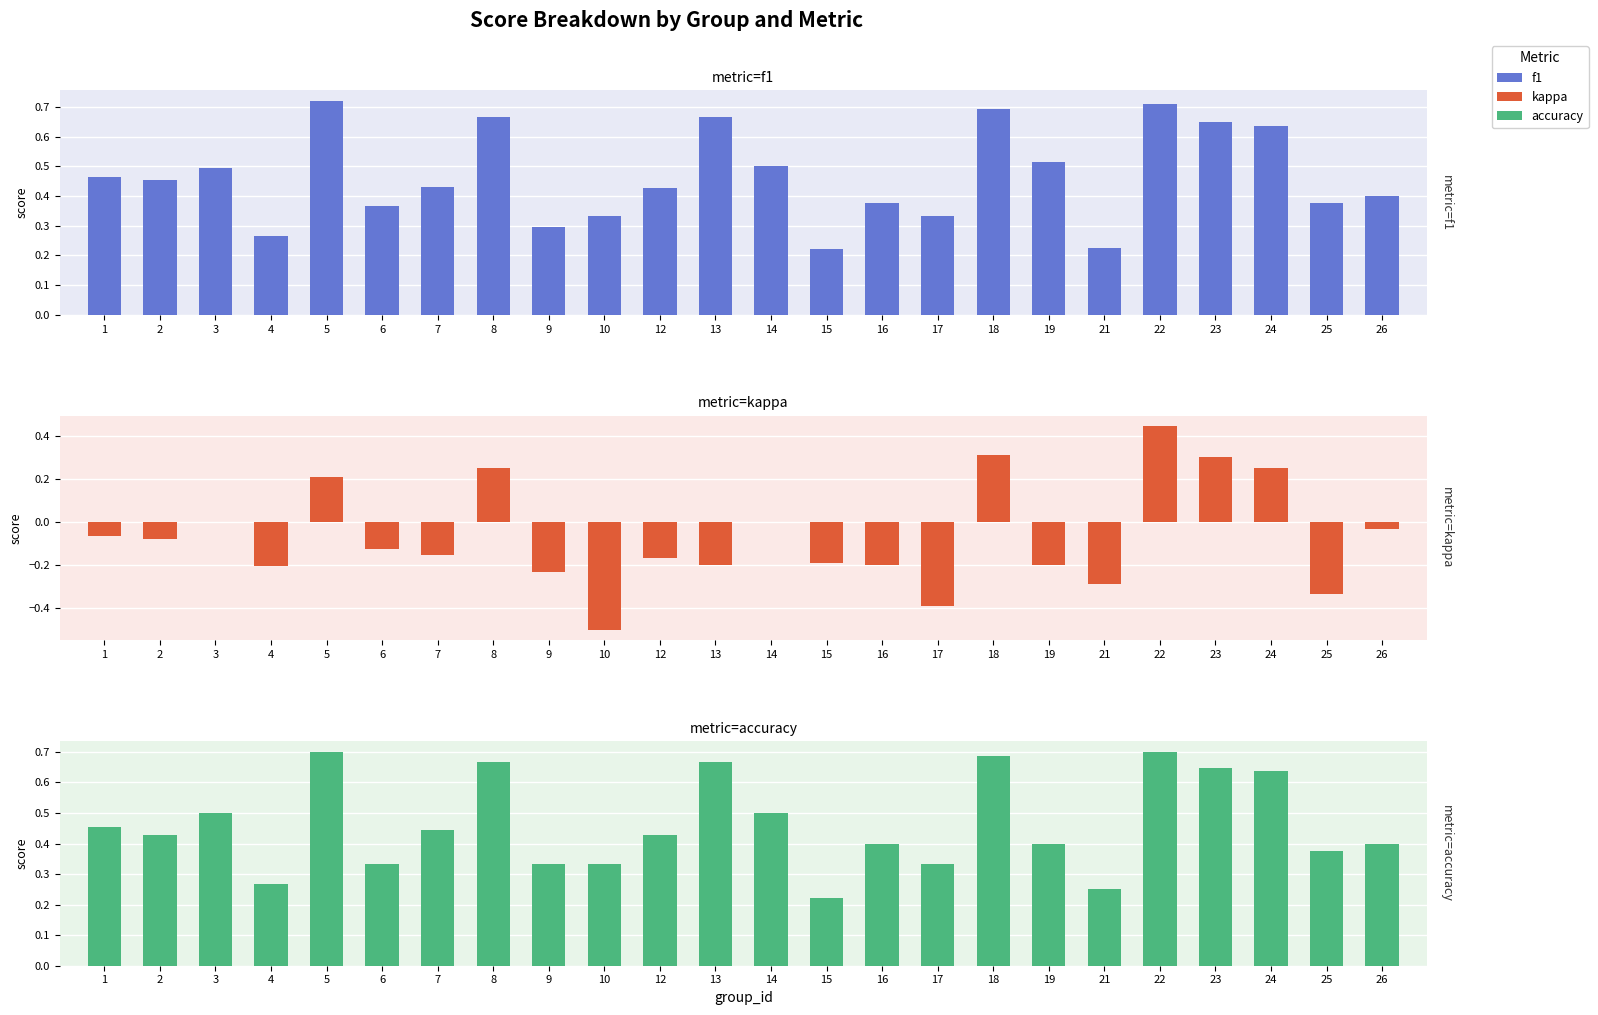

How many values in kappa are above zero?

6